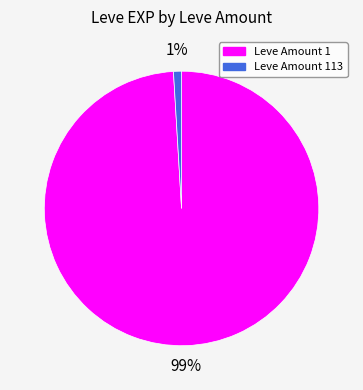

To the nearest percent, what is the difference between the largest and smallest slice percentages?

98%